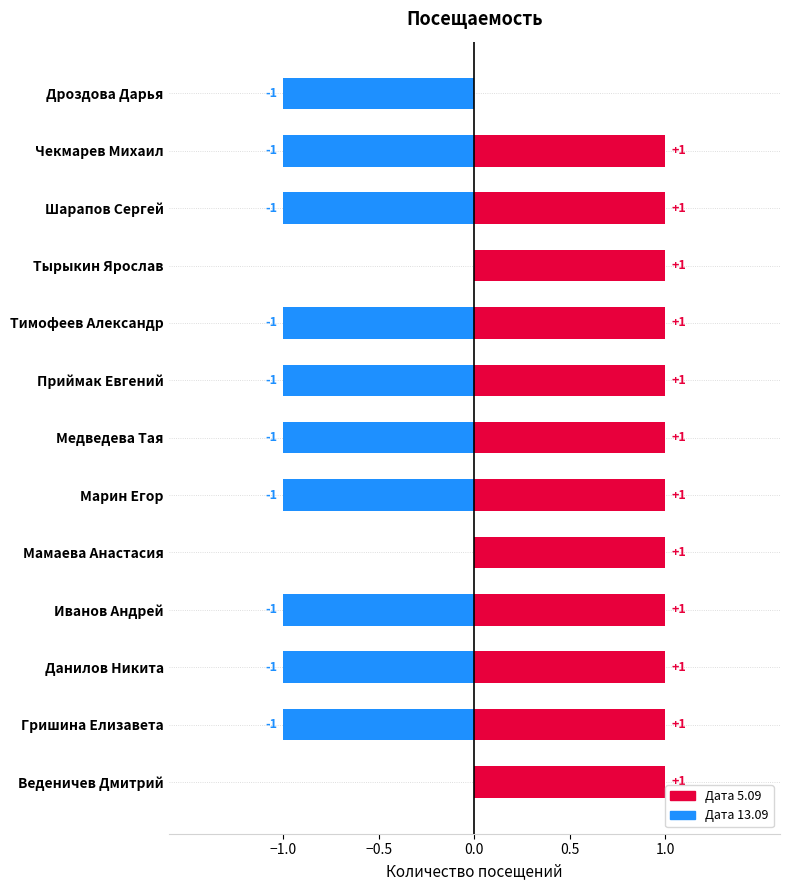

How many distinct data groups are displayed?

2